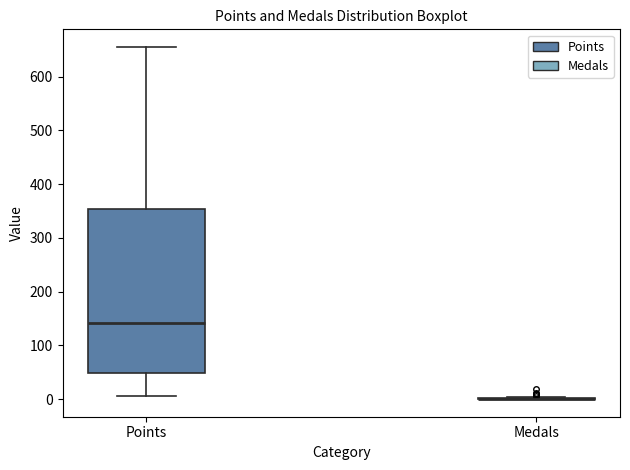

Reading left to right, transcribe this box plot: for each box, give where its median line is, the range the box spans, and where its two whiskers end, as read against the y-axis. The values are not printed on the chart, so give them approximately, as read against the axis.

Points: median 140, box 50 to 350, whiskers 10 to 660
Medals: box collapsed to a line at 0, whiskers 0 to 0